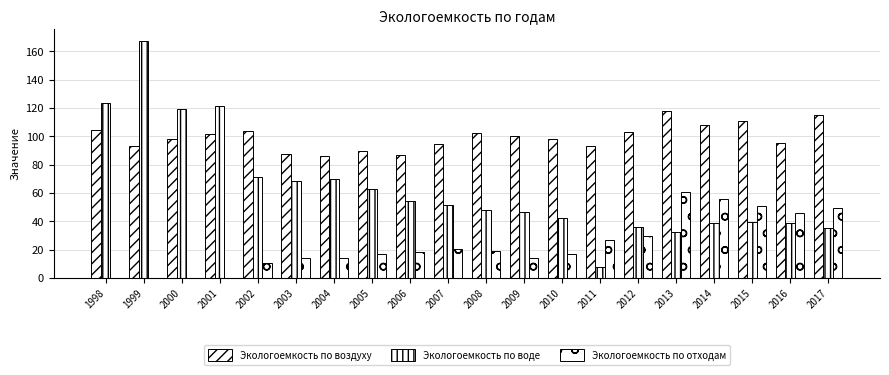

The value of Экологоемкость по отходам at 2011 is 7.8. True or false?

False